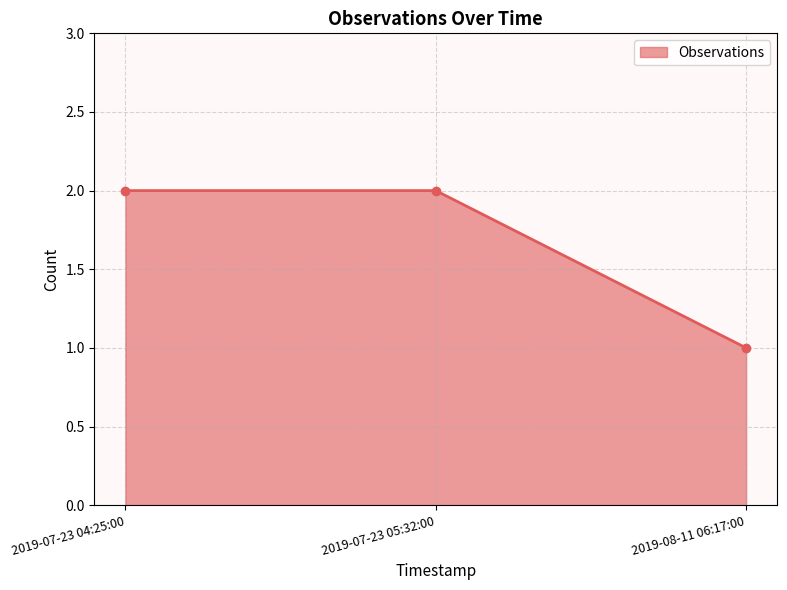

Is it true that the value at 2019-08-11 06:17:00 is 2?

False